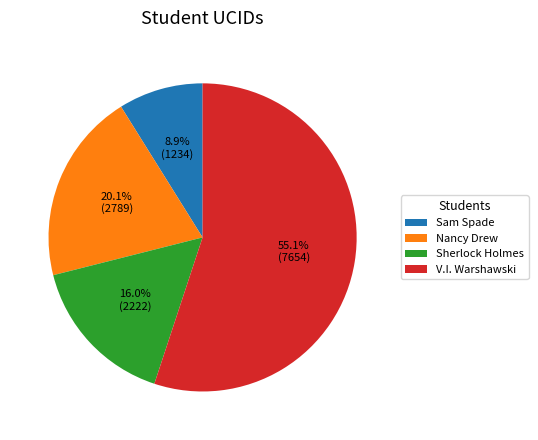

Rank the categories by value from lowest to highest.

Sam Spade, Sherlock Holmes, Nancy Drew, V.I. Warshawski